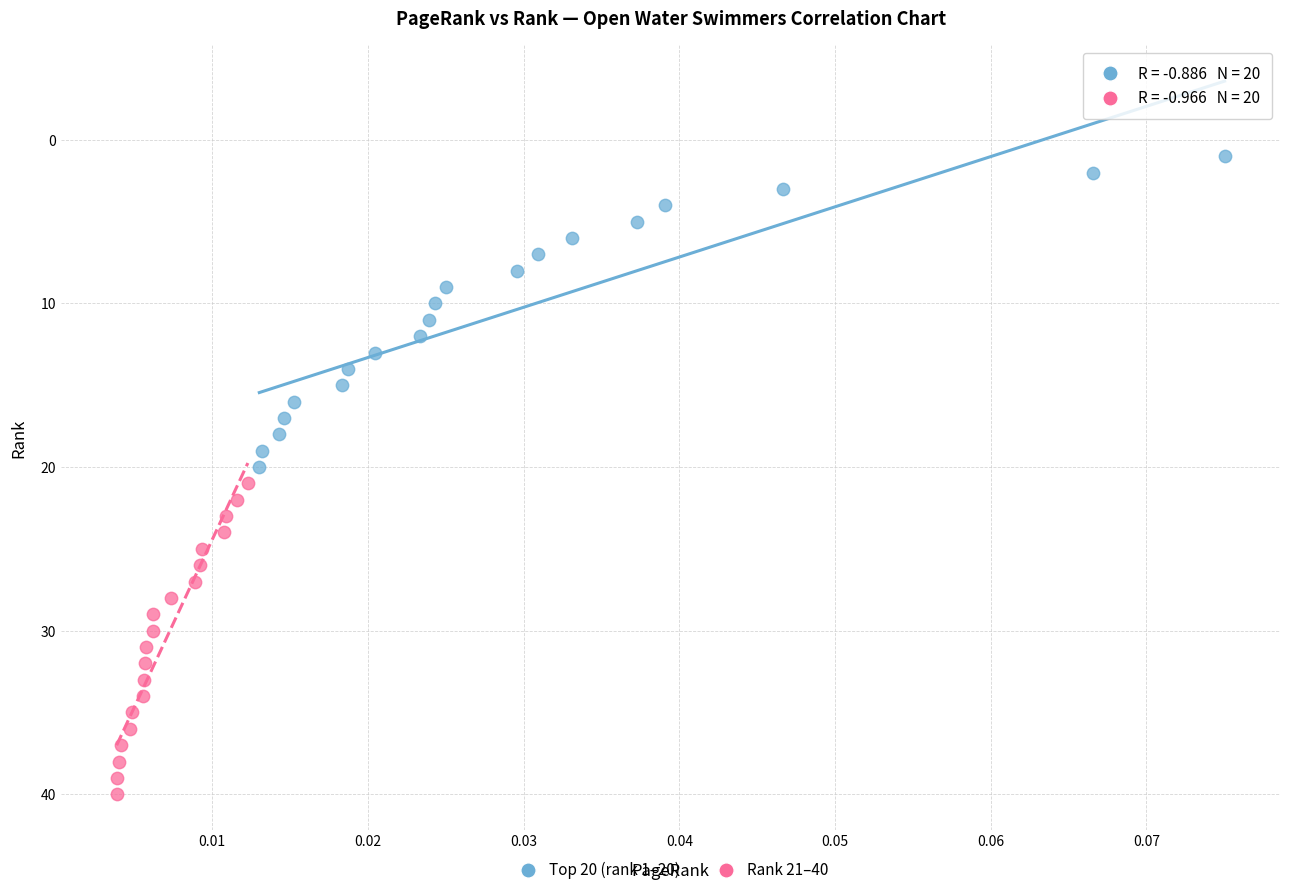

What are all the series names shown in the legend?

Top 20 (rank 1–20), Rank 21–40